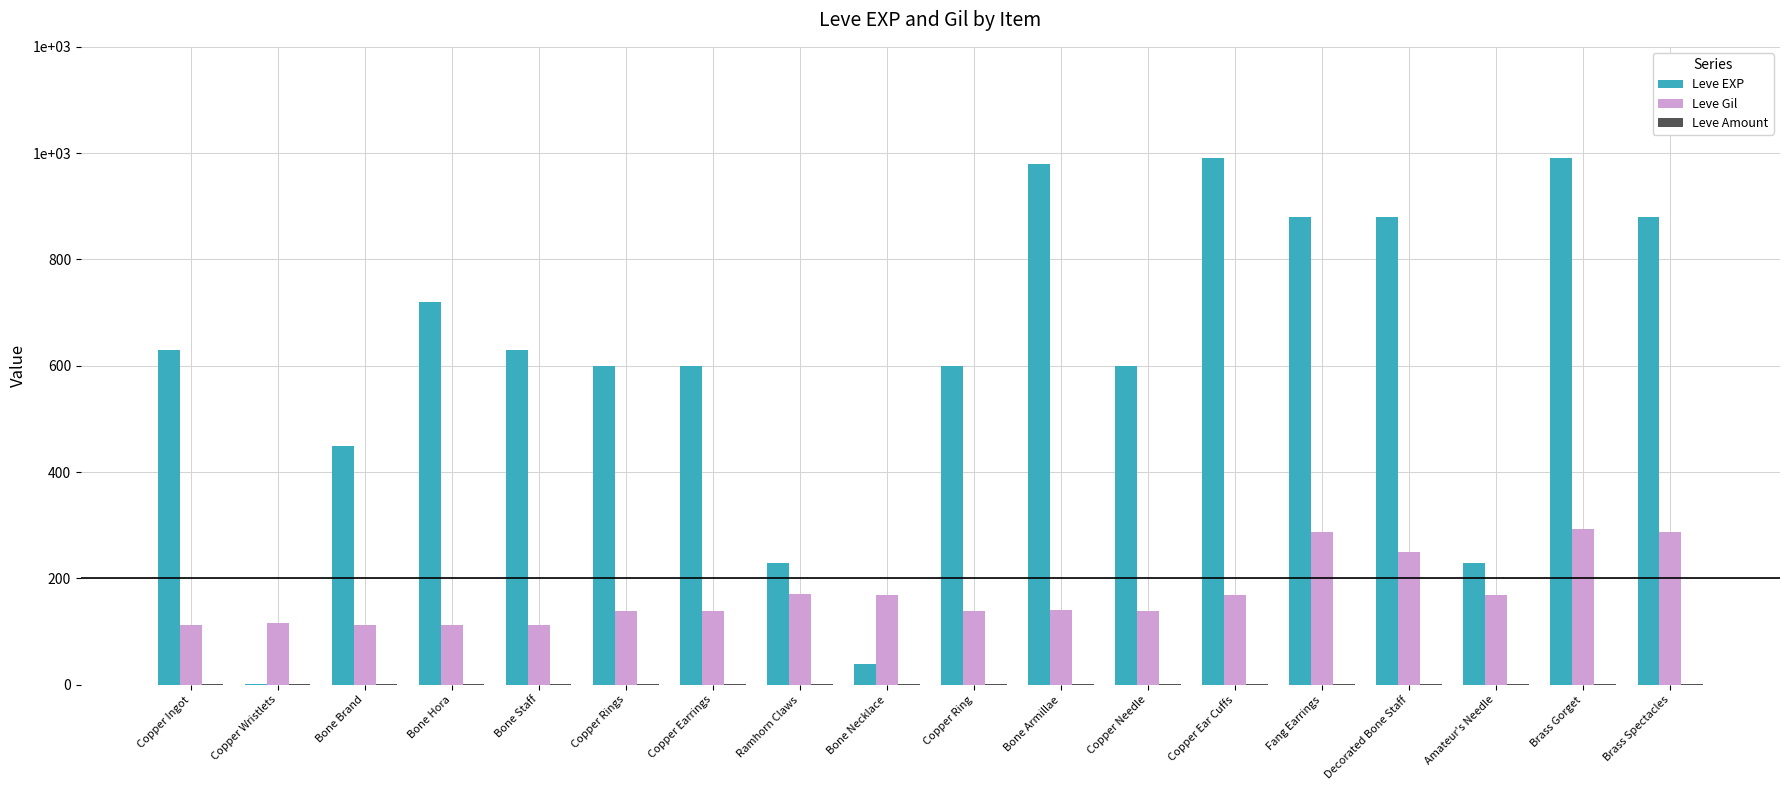

What is the label of the 9th bar from the left?

Bone Necklace